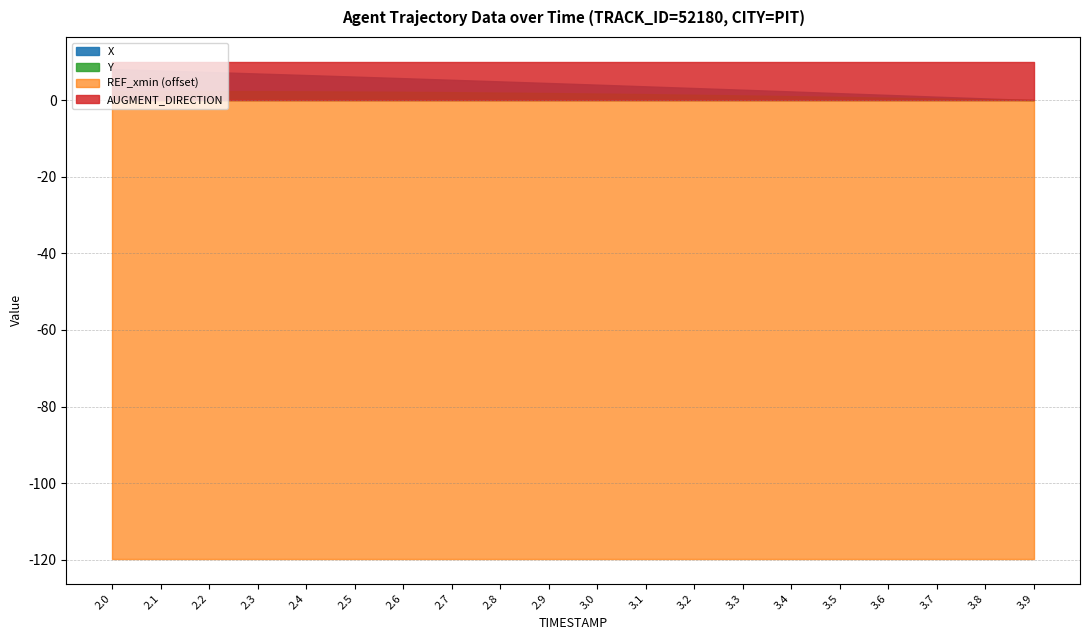

At which category does the chart reach its peak across all series?

2.0